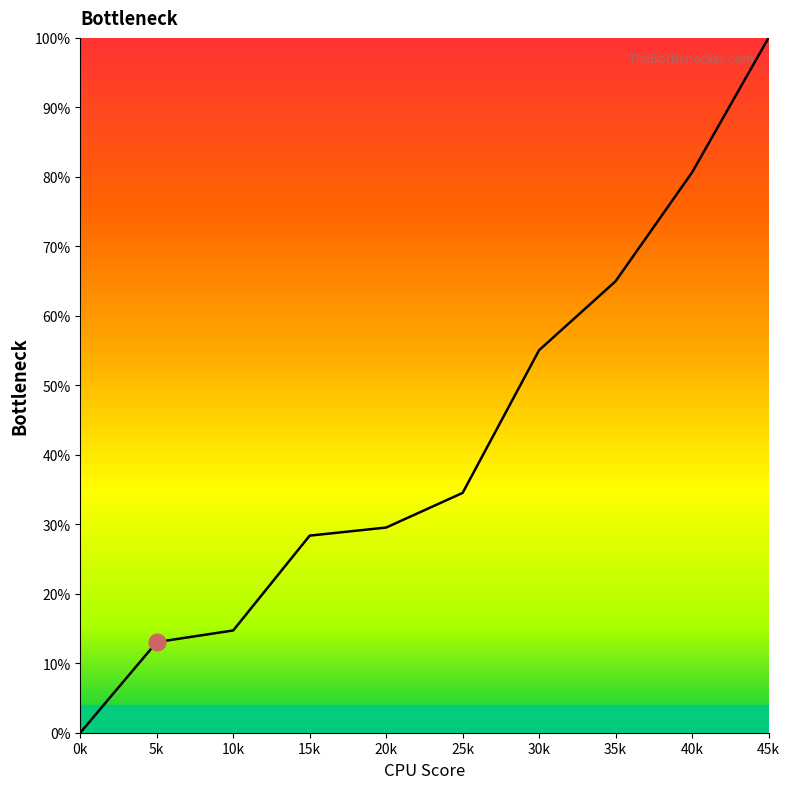

What is the sum of all values?

420.8